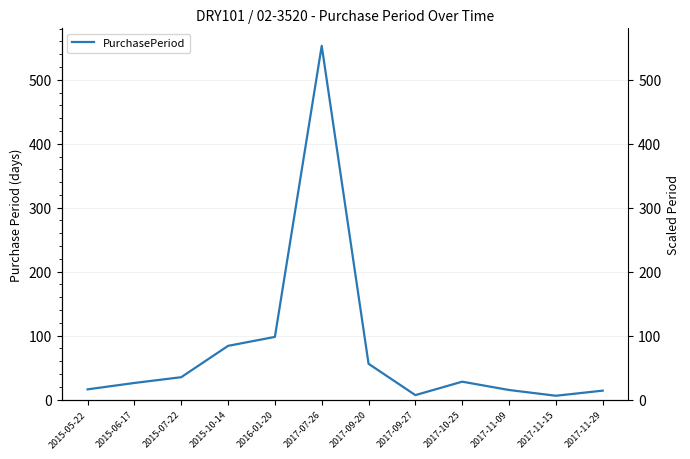

List the labels in order of value, smallest first.

2017-11-15, 2017-09-27, 2017-11-29, 2017-11-09, 2015-05-22, 2015-06-17, 2017-10-25, 2015-07-22, 2017-09-20, 2015-10-14, 2016-01-20, 2017-07-26